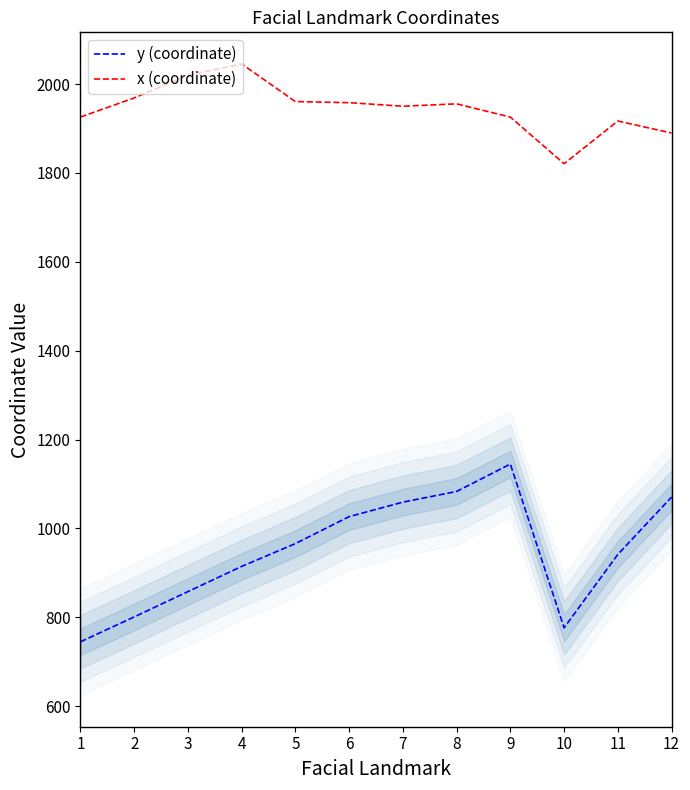

Where is the first local maximum for y (coordinate)?

9